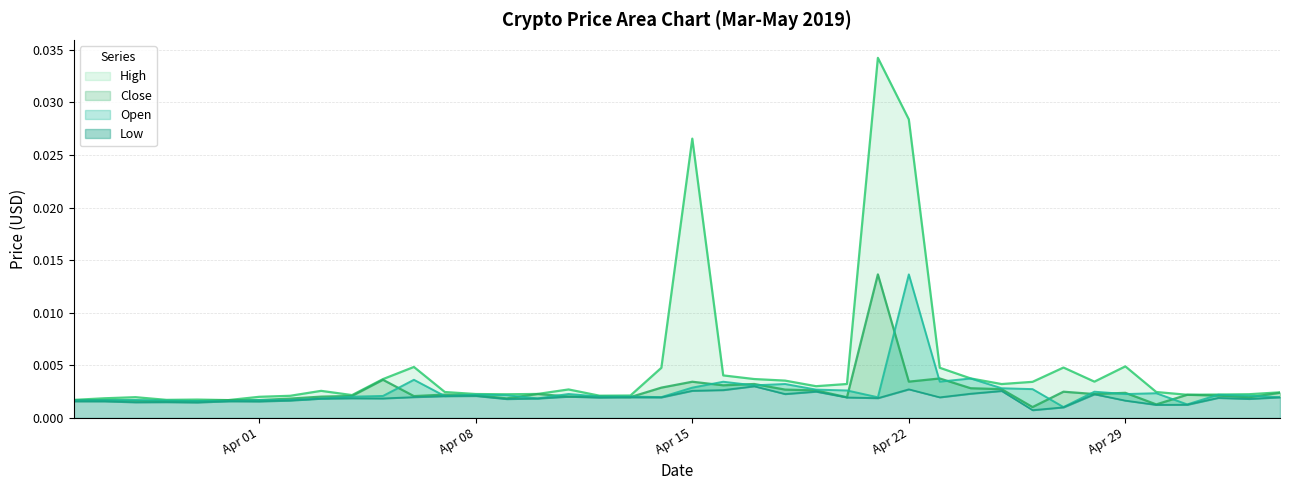

Where is the first local minimum for Close?

2019-03-30